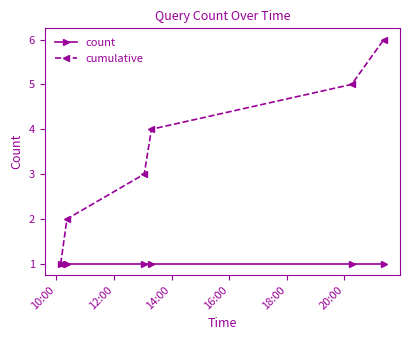

What is the maximum value shown in the chart?

6